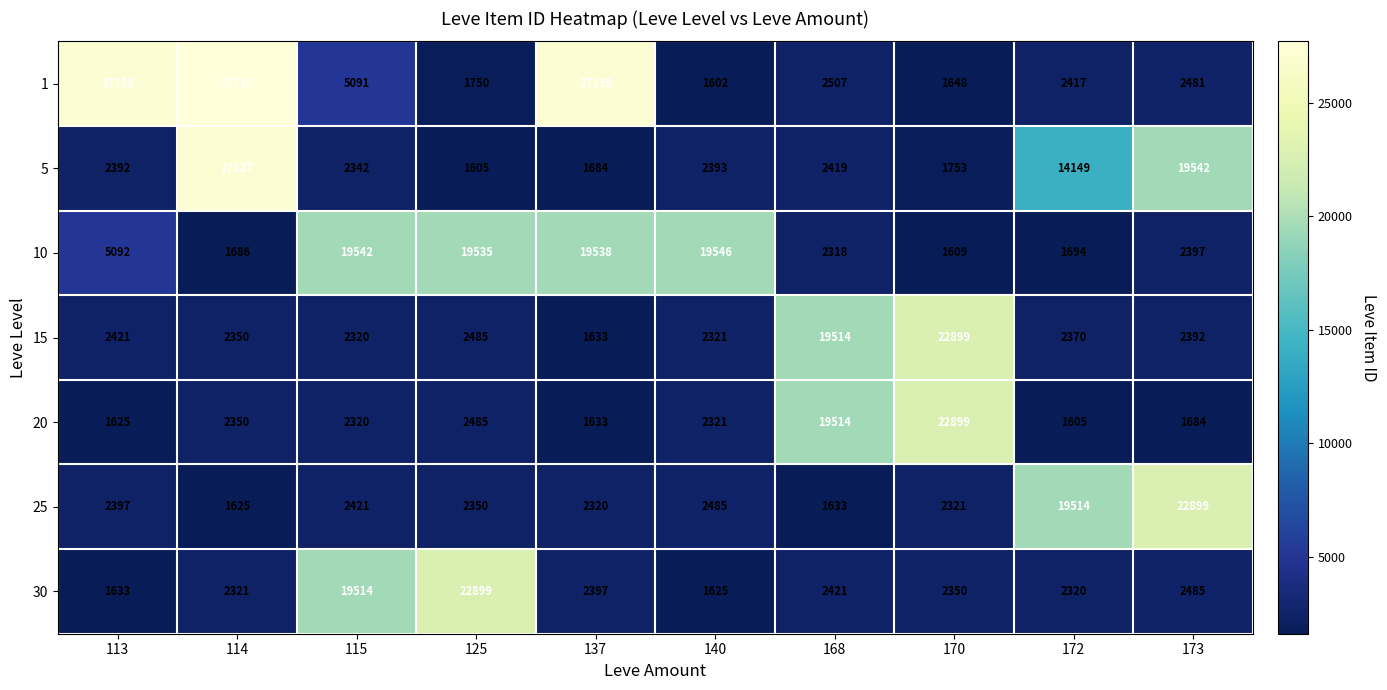

Where is 25 nearest to the value 12262?

172